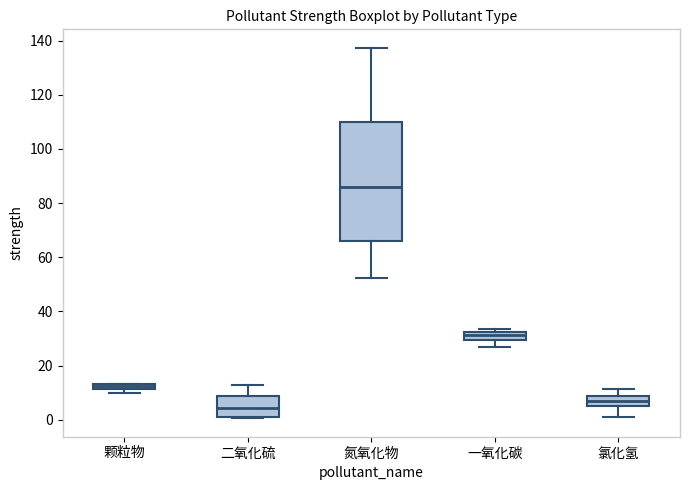

Comparing the boxes themselves (not the whiskers), which one is the tallest?

氮氧化物